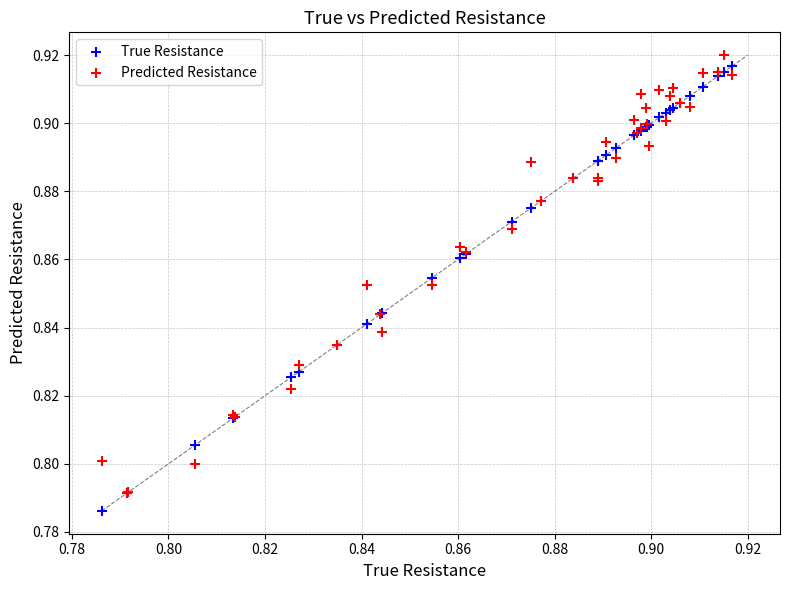

Which series contains the lowest Y value?

True Resistance